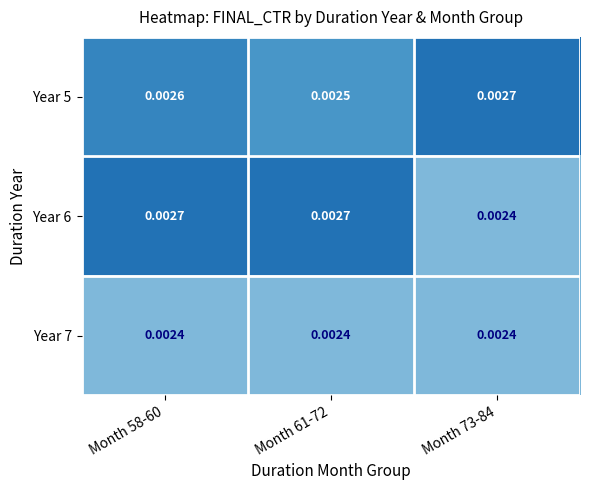

Is the value of Year 7 at Month 61-72 greater than the value of Year 6 at Month 58-60?

No